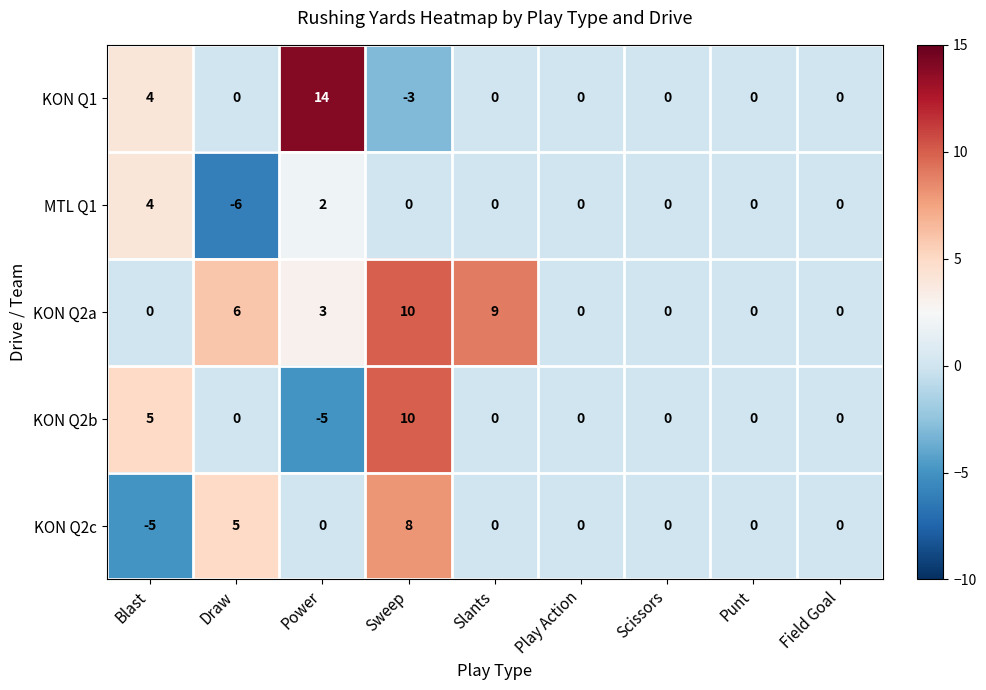

What is the difference between the maximum and minimum values in the KON Q2b series?

15